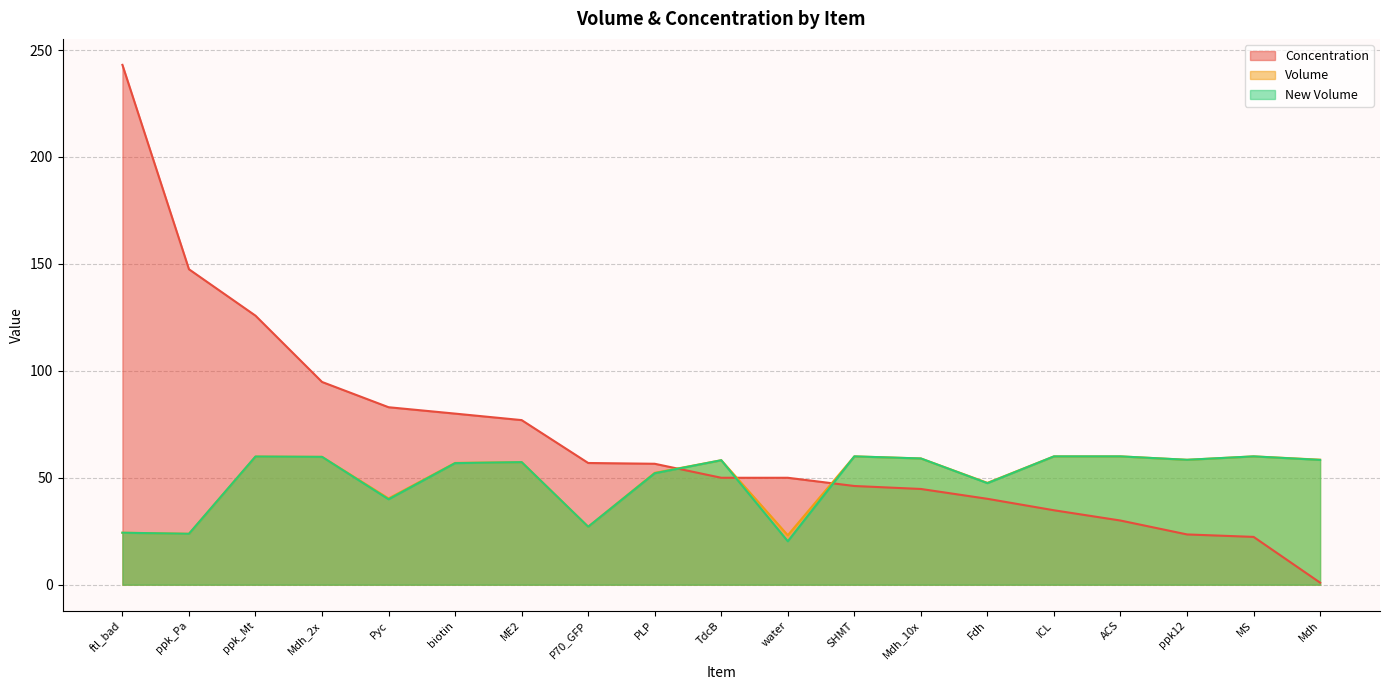

The Concentration series shows 16.6 at ICL. True or false?

False